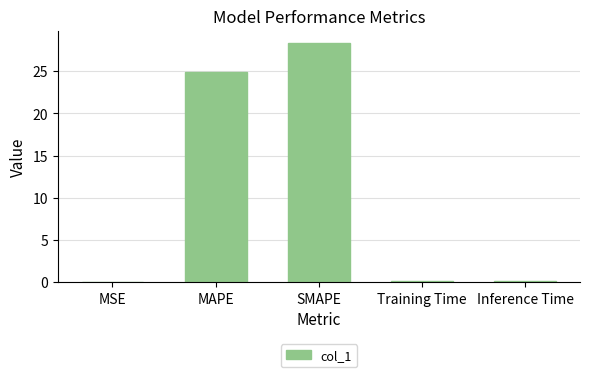

True or false: the data shows 0.0 at MSE.

True